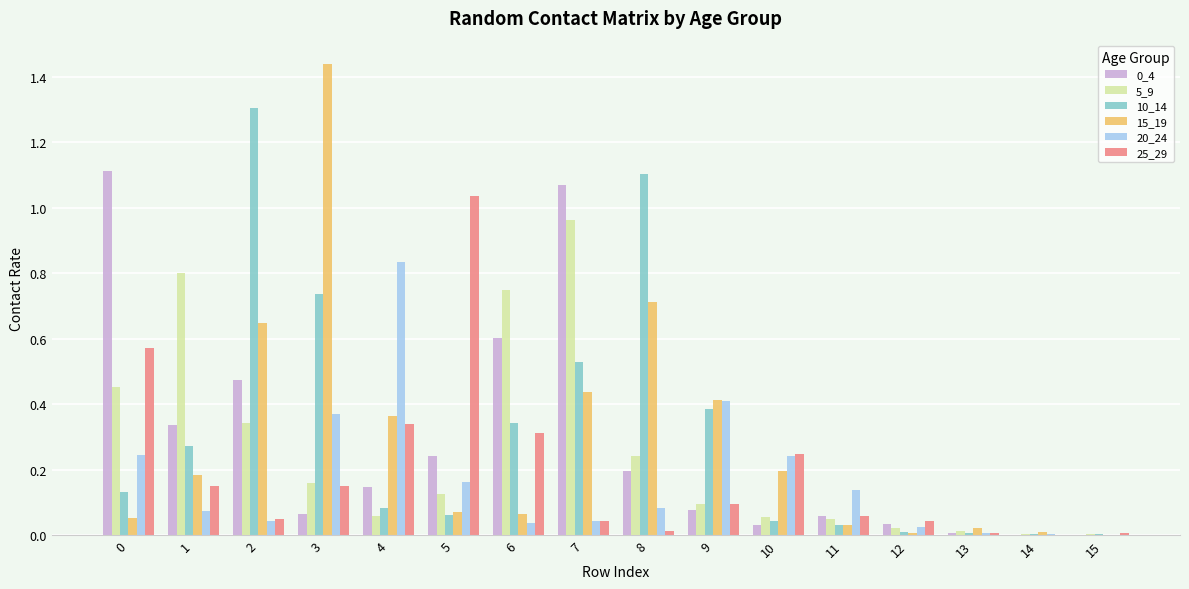

At which category does the chart reach its peak across all series?

3